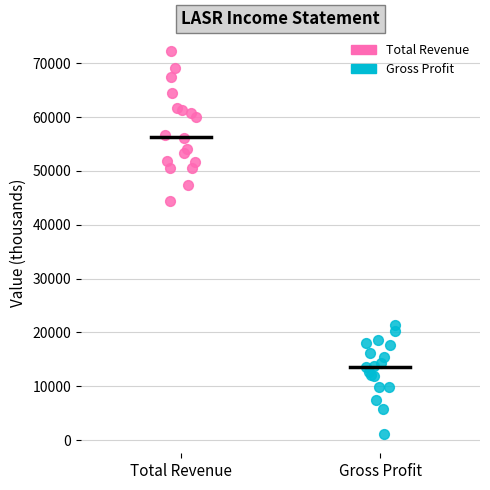

Which series reaches the minimum Y coordinate?

Gross Profit